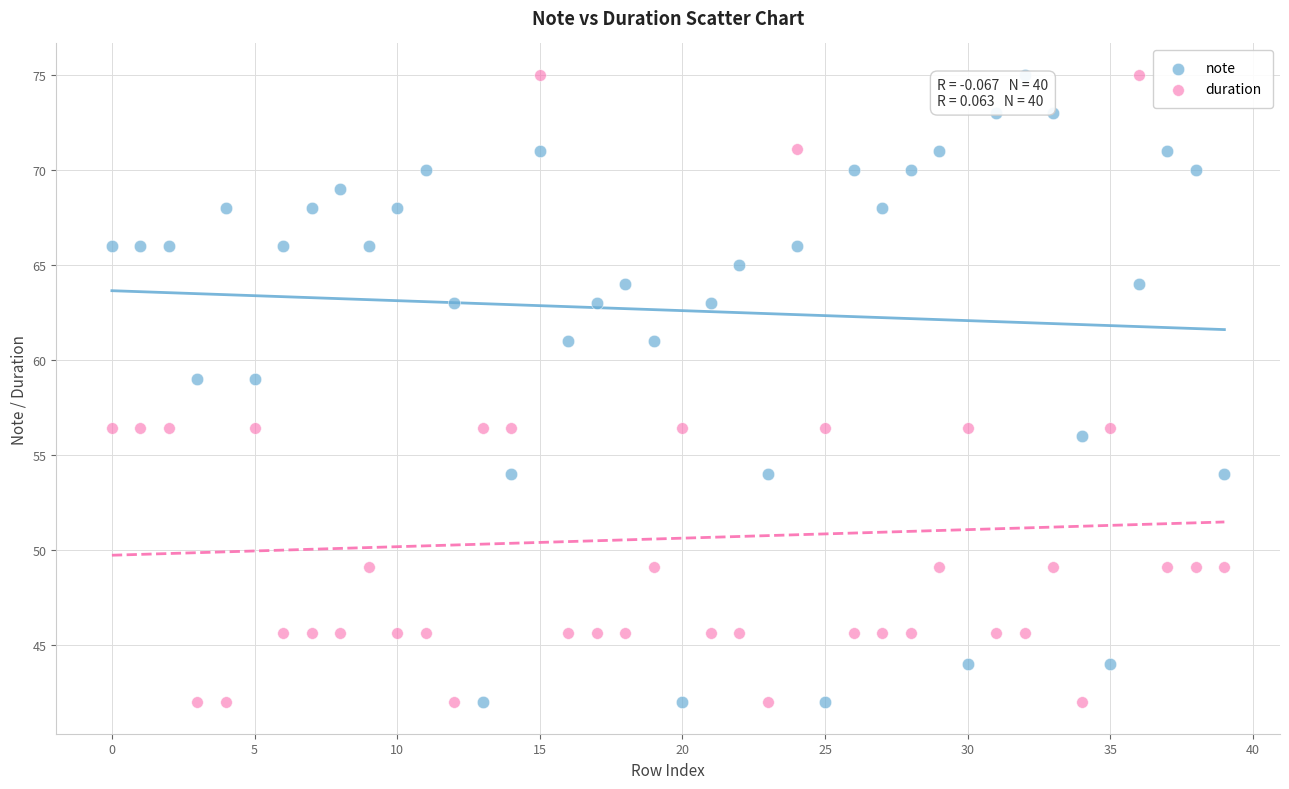

What are all the series names shown in the legend?

note, duration